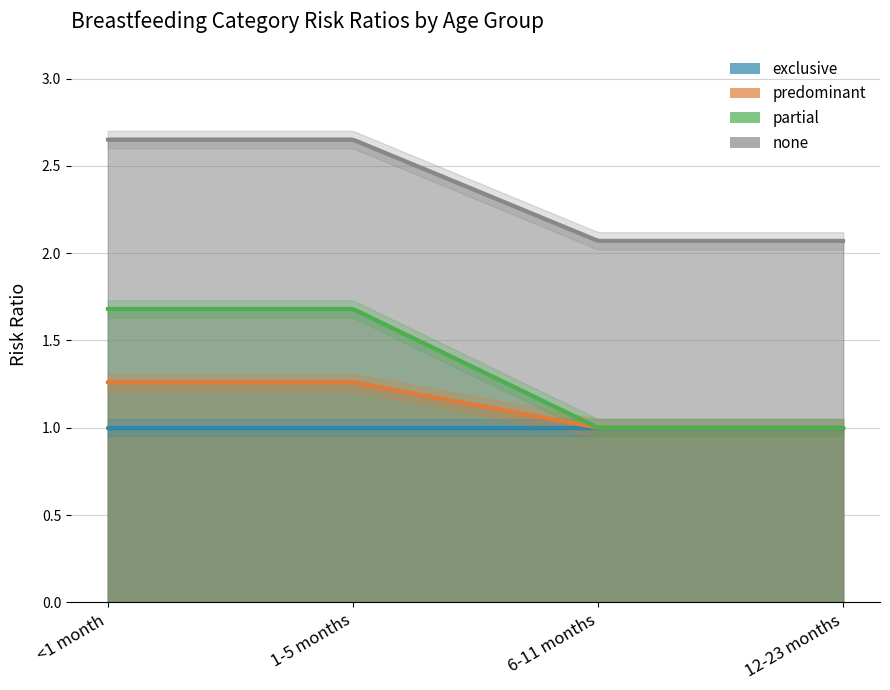

Which category has the highest value in the none series?

<1 month